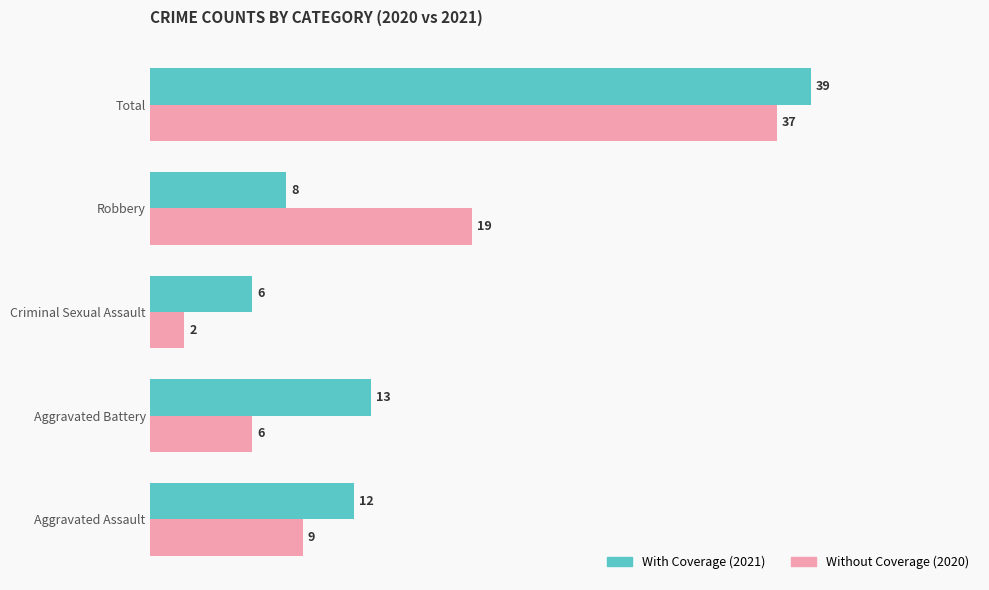

What is the difference between the highest and lowest values at Robbery?

11